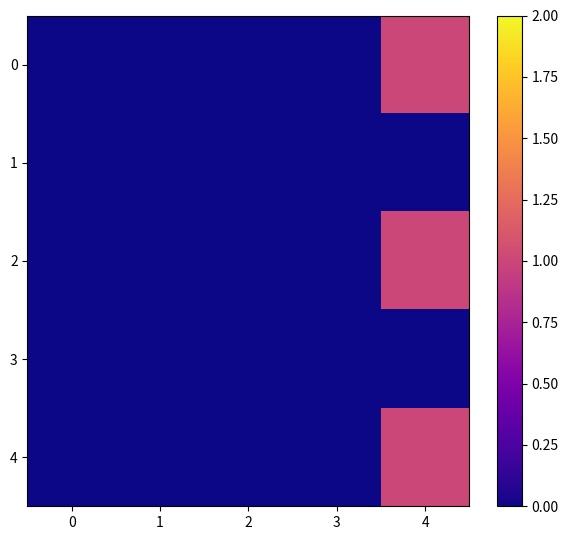

Reading left to right, list all the values displayed in this chart.

0: 0=0	1=0	2=0	3=0	4=1
1: 0=0	1=0	2=0	3=0	4=0
2: 0=0	1=0	2=0	3=0	4=1
3: 0=0	1=0	2=0	3=0	4=0
4: 0=0	1=0	2=0	3=0	4=1